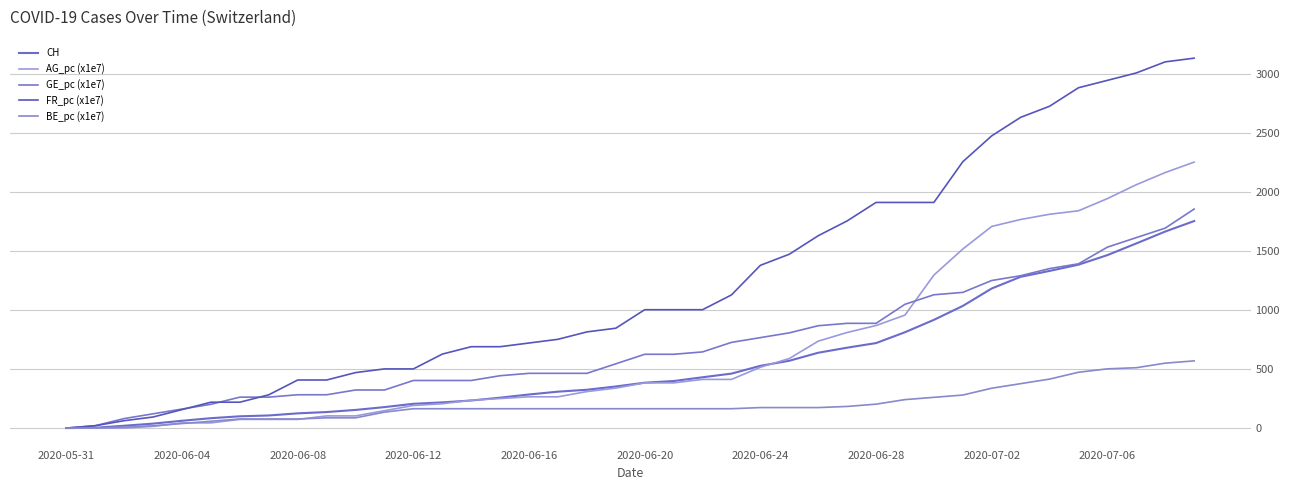

How many lines are shown in the chart?

5